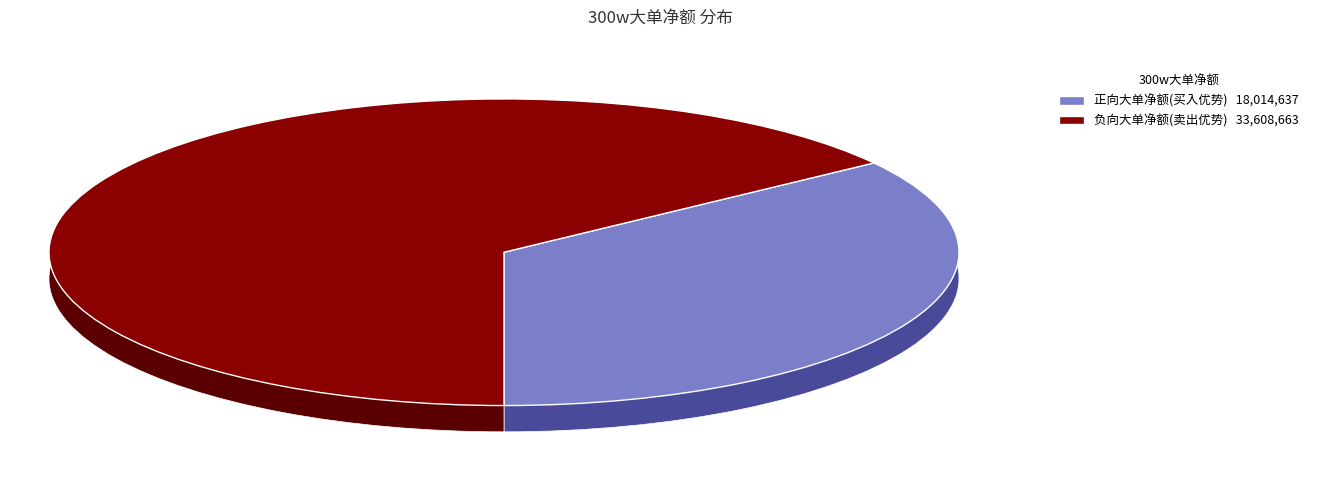

Is 润本股份 the majority of the pie?

No